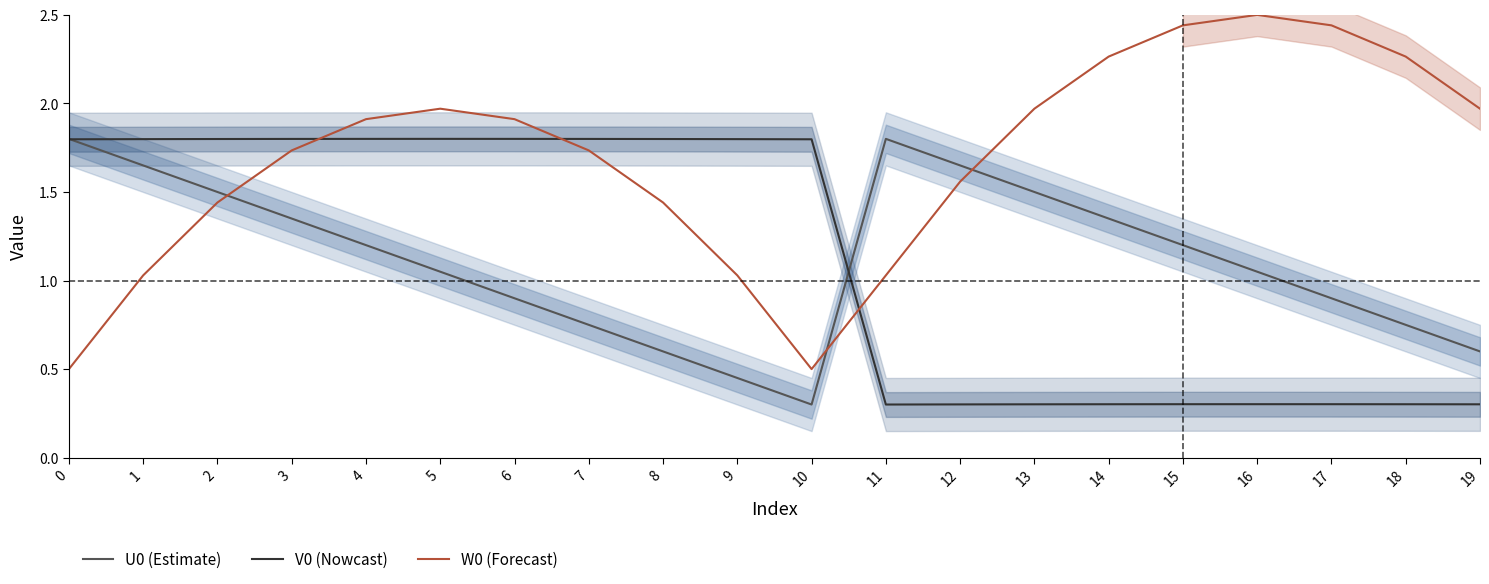

Reading left to right, list all the values displayed in this chart.

U0 (Estimate): 0=1.8	1=1.6	2=1.5	3=1.4	4=1.2	5=1.0	6=0.9	7=0.7	8=0.6	9=0.4	10=0.3	11=1.8	12=1.7	13=1.5	14=1.4	15=1.2	16=1.0	17=0.9	18=0.7	19=0.6
V0 (Nowcast): 0=1.8	1=1.8	2=1.8	3=1.8	4=1.8	5=1.8	6=1.8	7=1.8	8=1.8	9=1.8	10=1.8	11=0.3	12=0.3	13=0.3	14=0.3	15=0.3	16=0.3	17=0.3	18=0.3	19=0.3
W0 (Forecast): 0=0.5	1=1.0	2=1.4	3=1.7	4=1.9	5=2.0	6=1.9	7=1.7	8=1.4	9=1.0	10=0.5	11=1.0	12=1.6	13=2.0	14=2.3	15=2.4	16=2.5	17=2.4	18=2.3	19=2.0